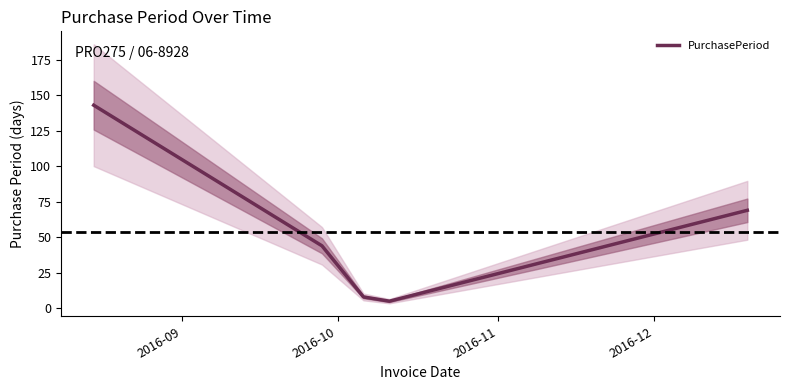

What is the highest value of the PurchasePeriod series?

143